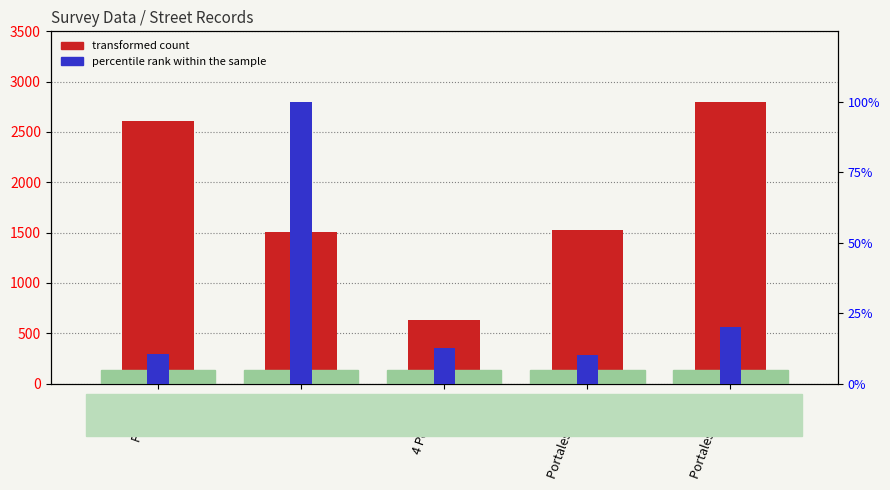

Is it true that transformed count equals 709.9 at Av. Sur?

False